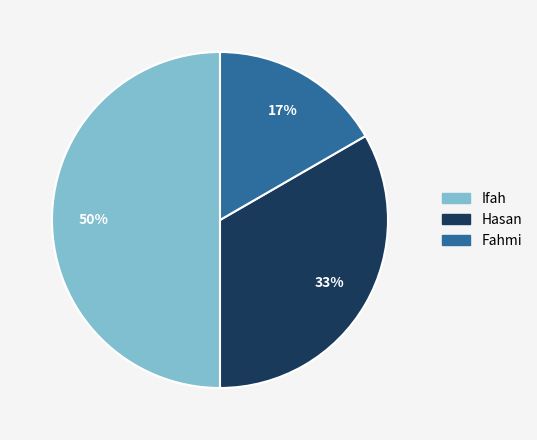

How many segments does this pie chart have?

3